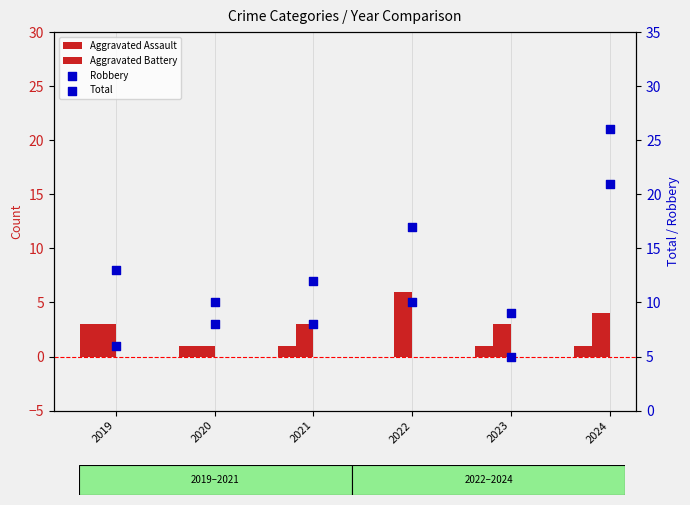

Which series has the largest total across all categories?

Total